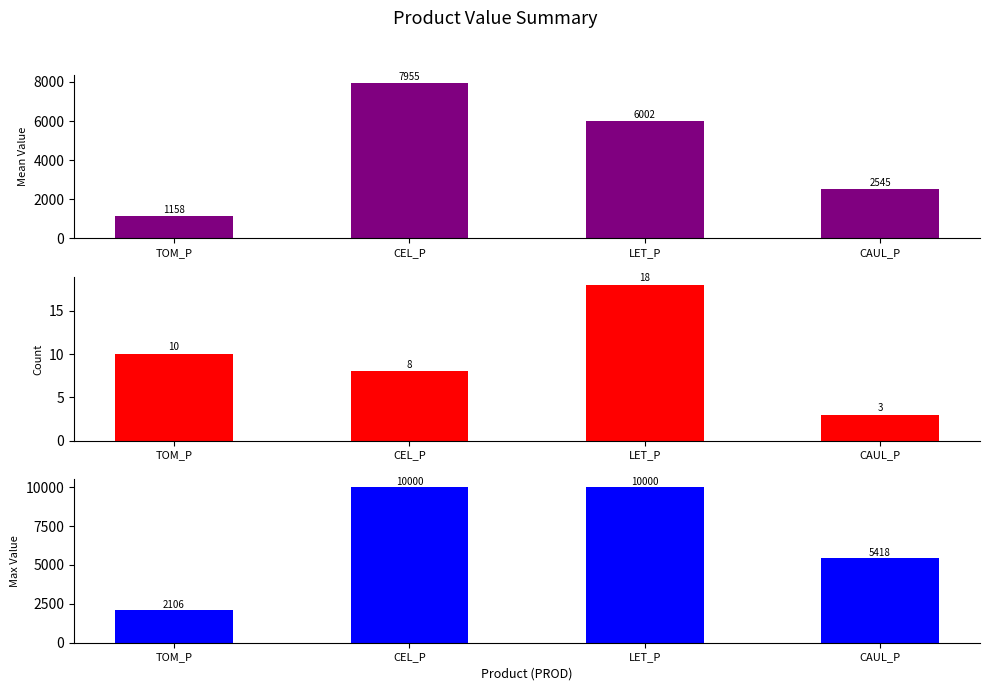

What is the spread (max minus min) of values at CEL_P?

9992.0